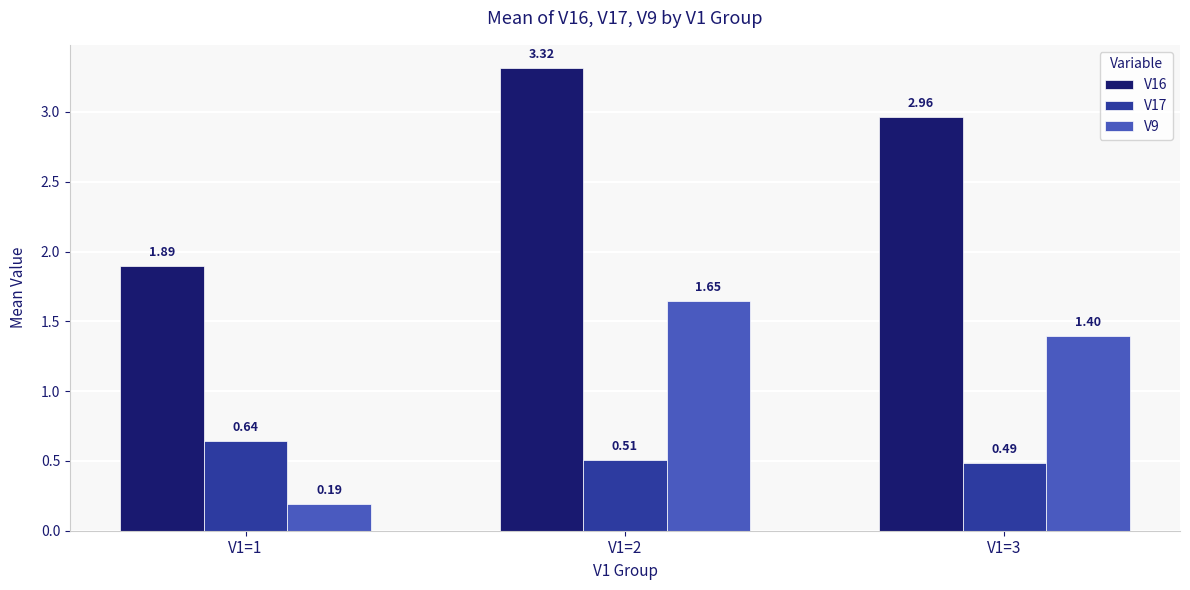

How many groups of bars are there?

3